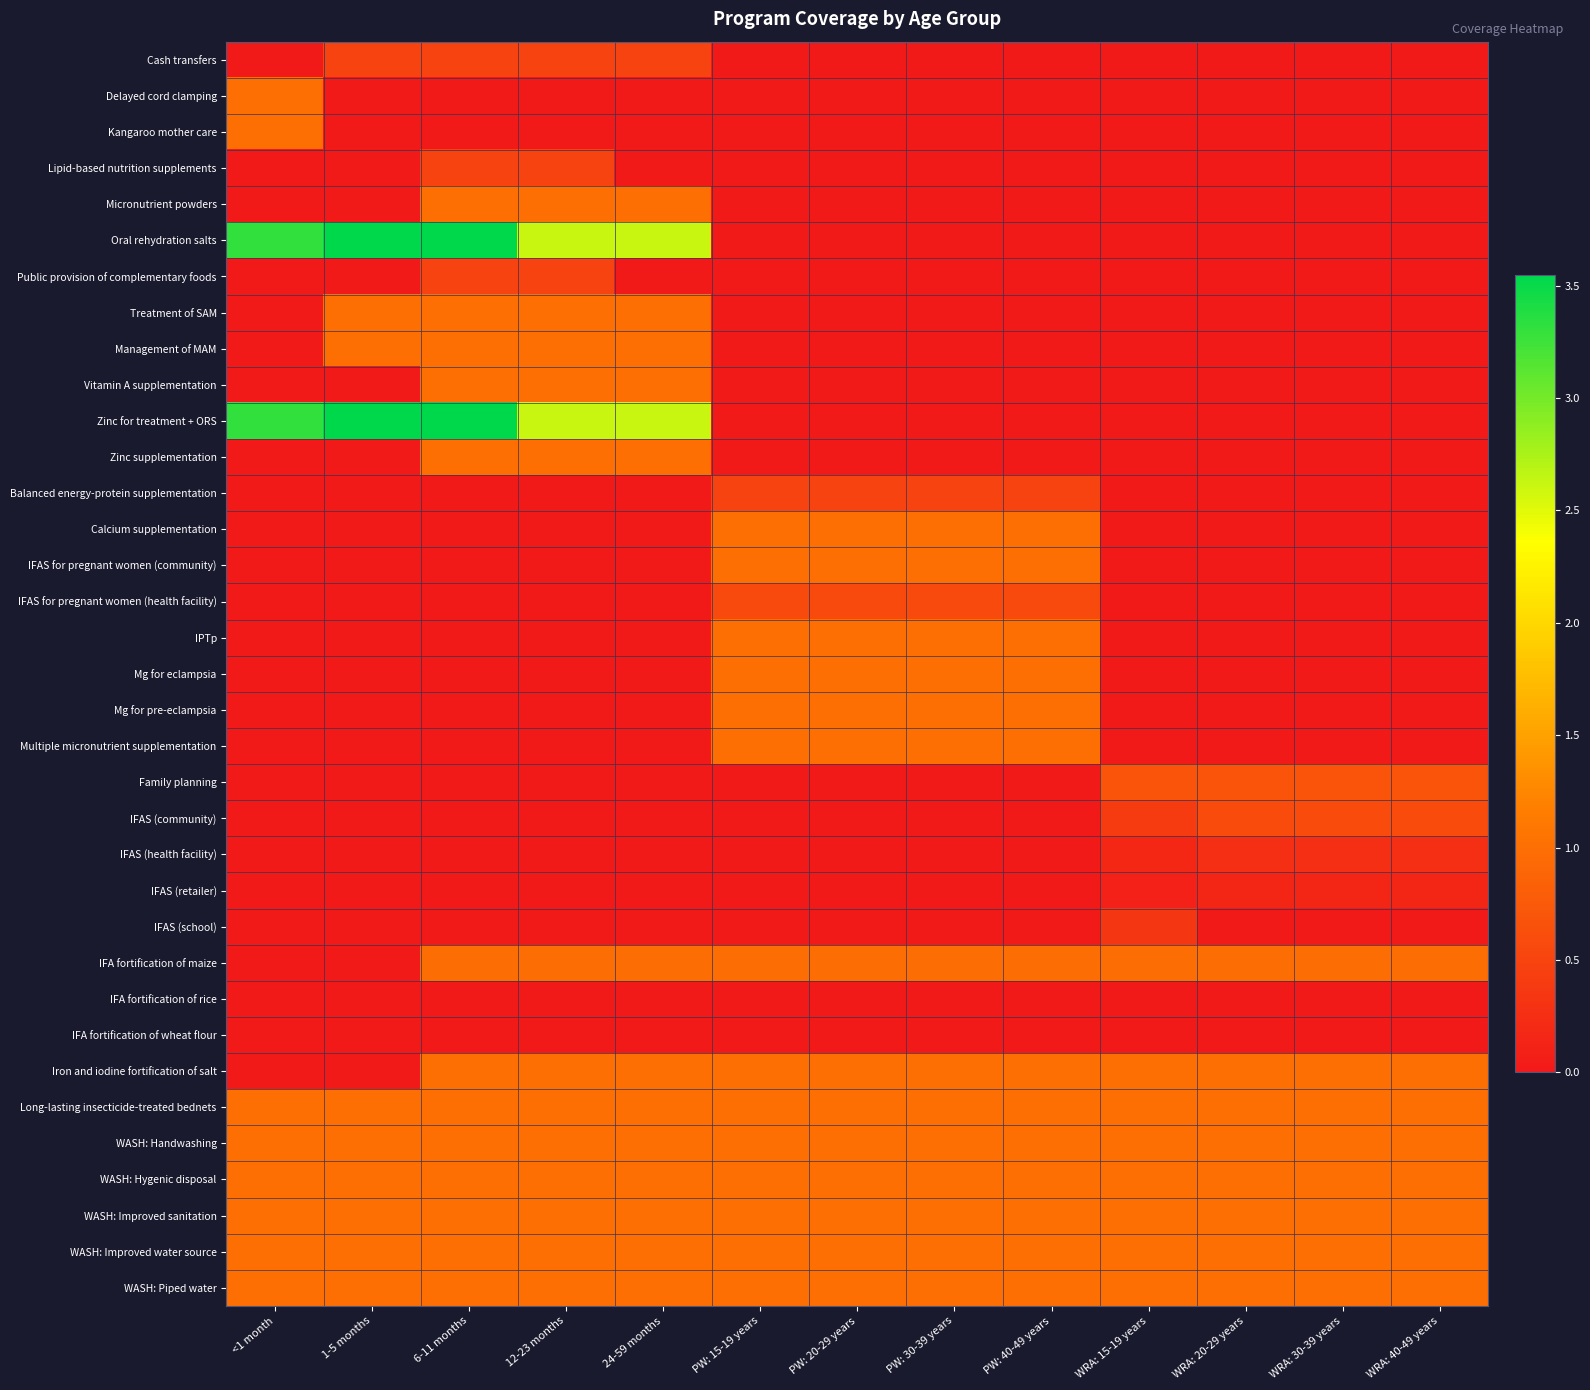

What is the spread (max minus min) of values at 24-59 months?

2.6